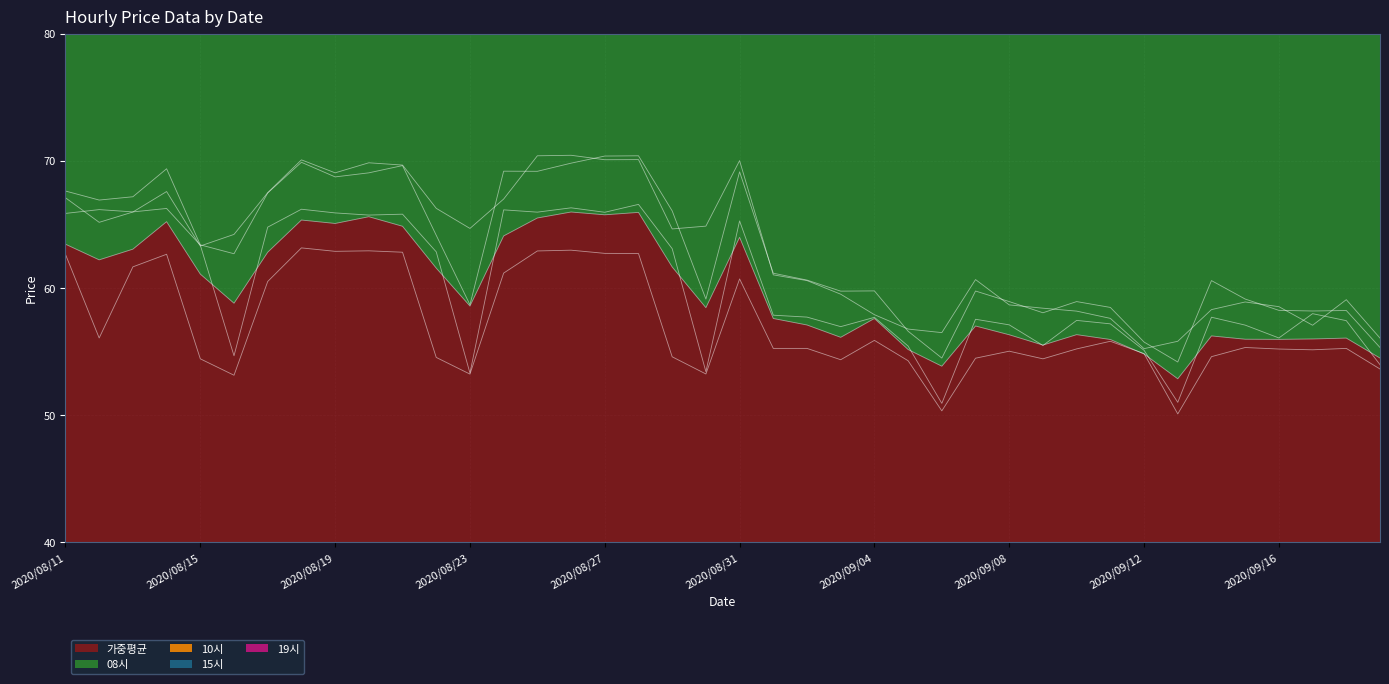

What is the value of the 15시 point at the 21st from the left?

69.1